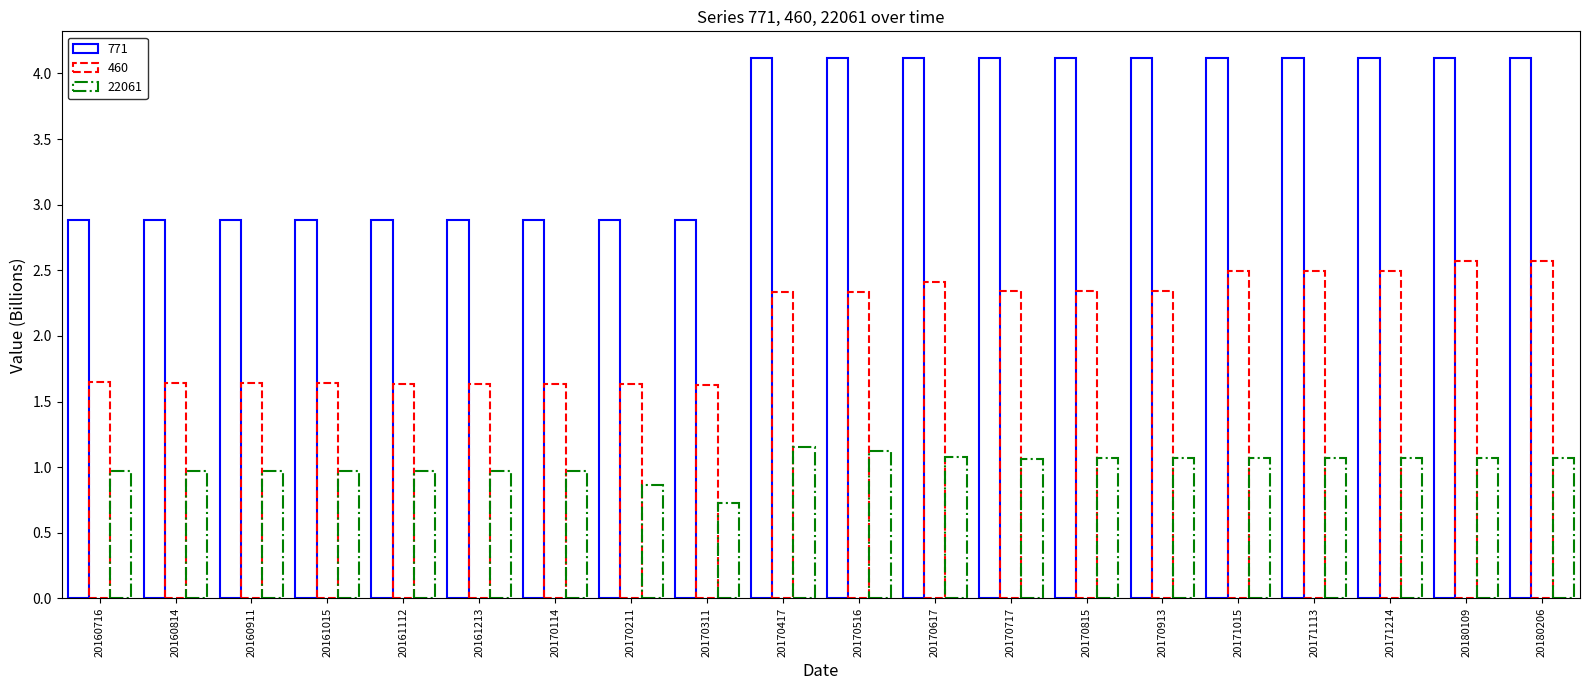

What is the spread (max minus min) of values at 20171113?

3.0